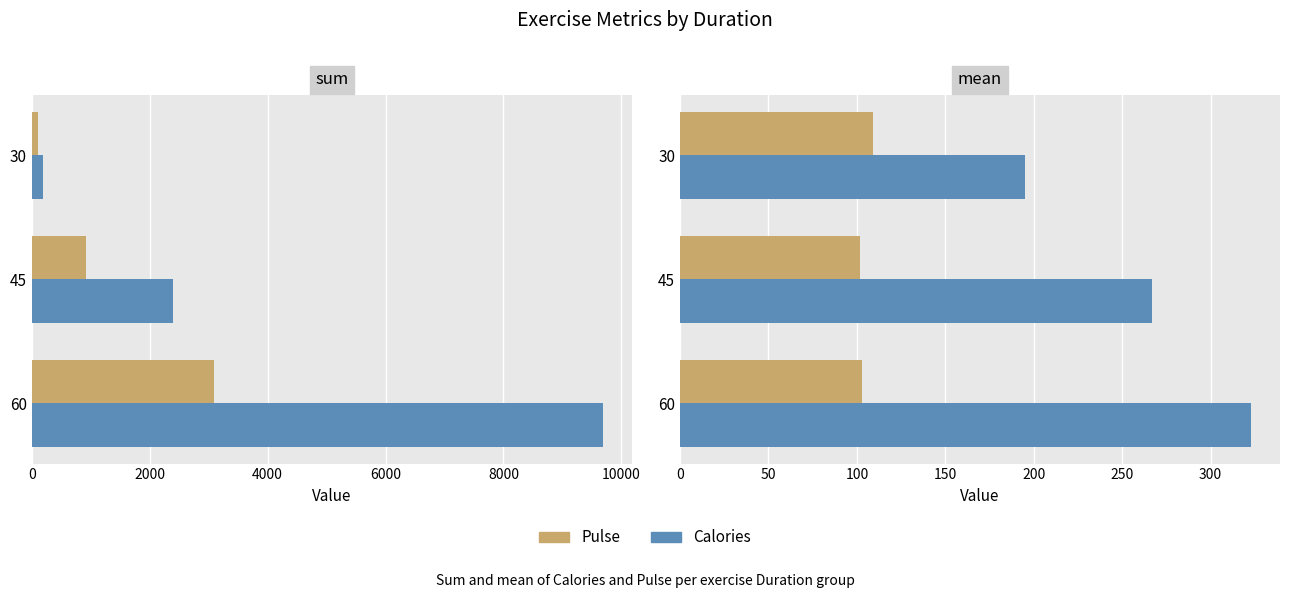

What is the approximate value of Calories at 45?

266.9